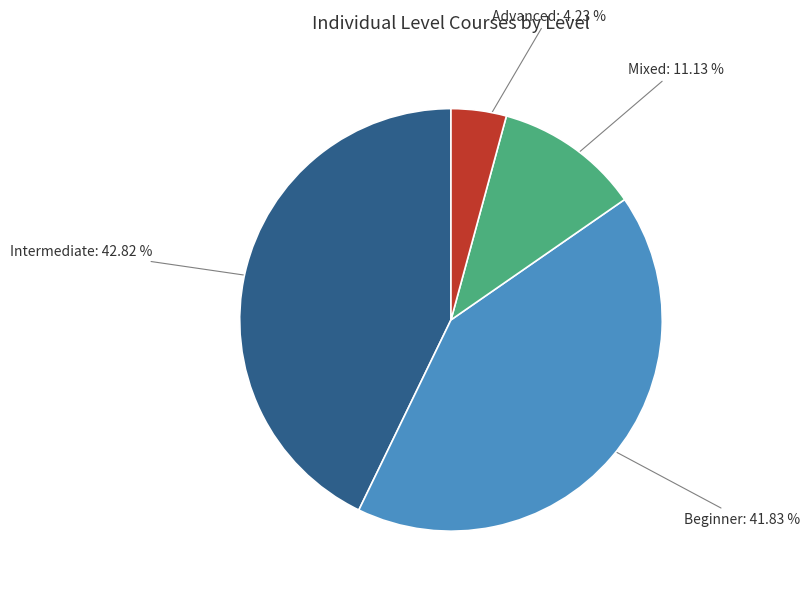

Does any single category account for the majority?

No